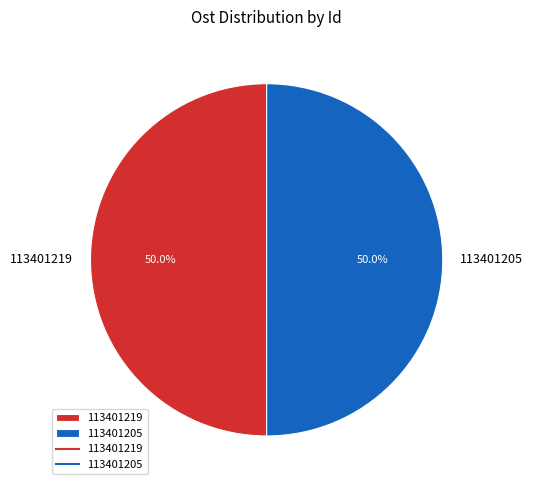

Count the number of slices in the pie.

2